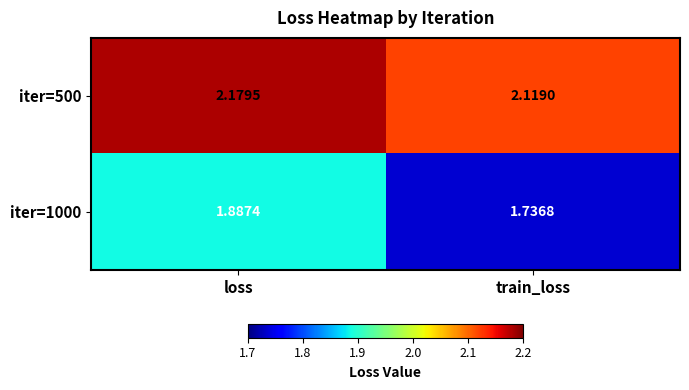

Where is iter=1000 nearest to the value 1?

train_loss